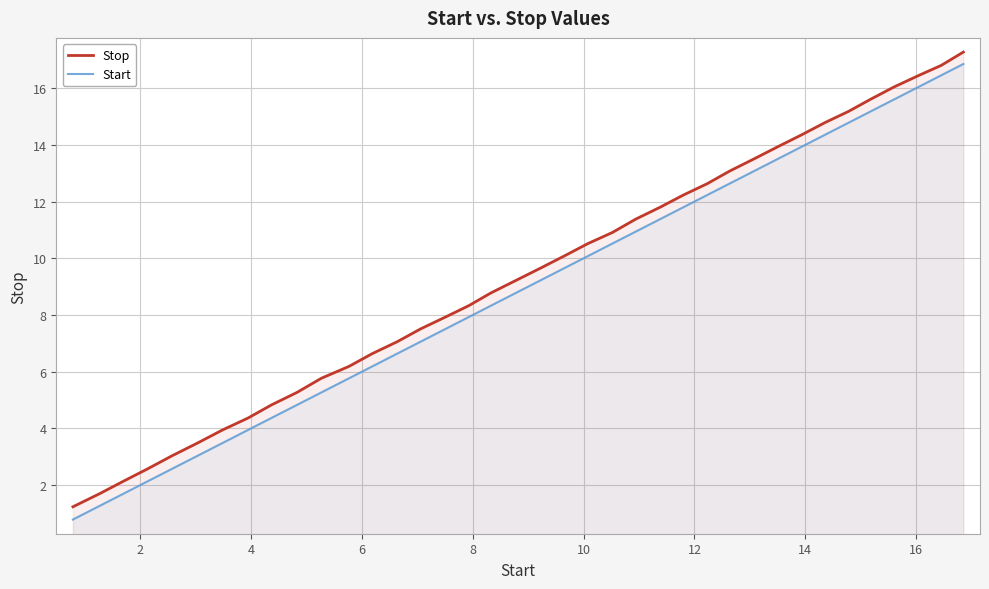

True or false: Start and Stop cross at least once.

False